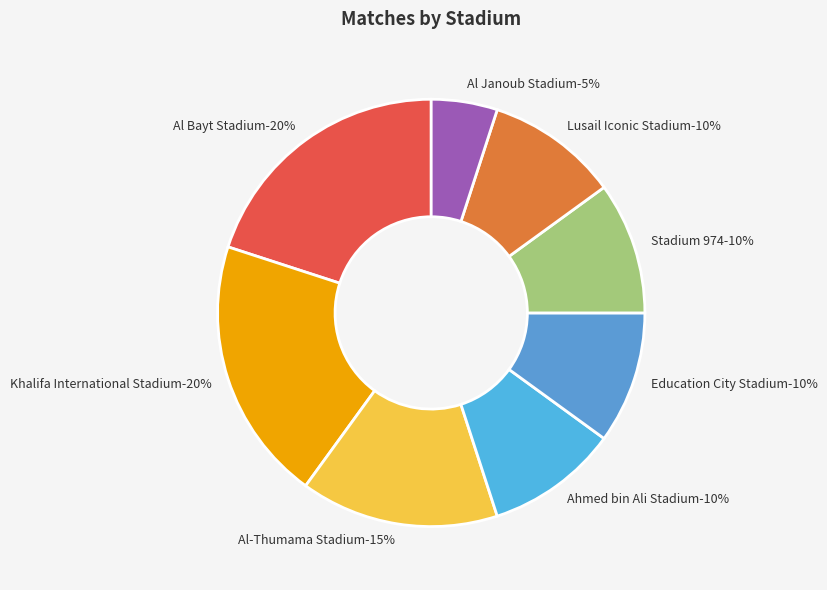

To the nearest percent, what percentage of the pie is Al-Thumama Stadium?

15%